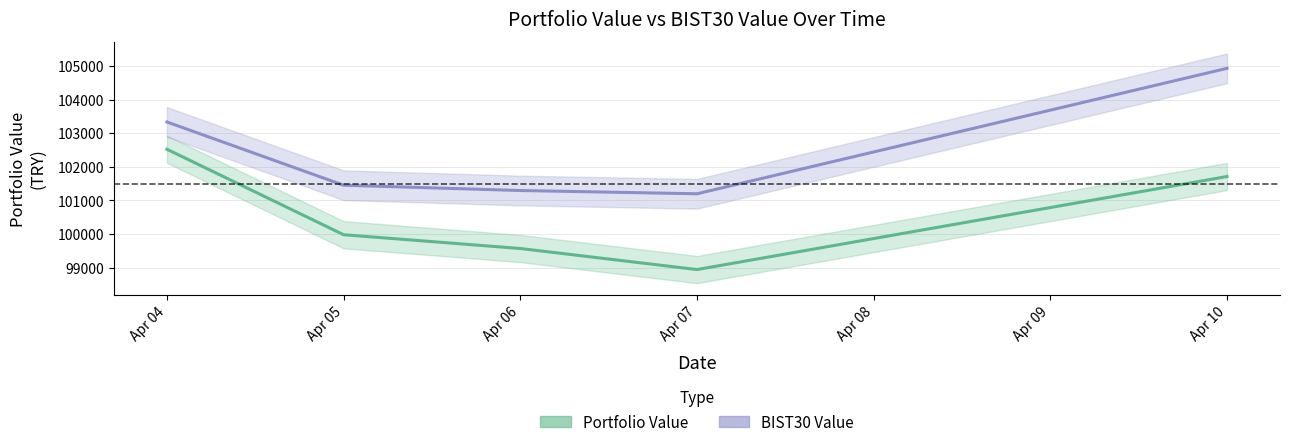

What is the difference between the maximum and second lowest values in the Portfolio Value series?

2950.3